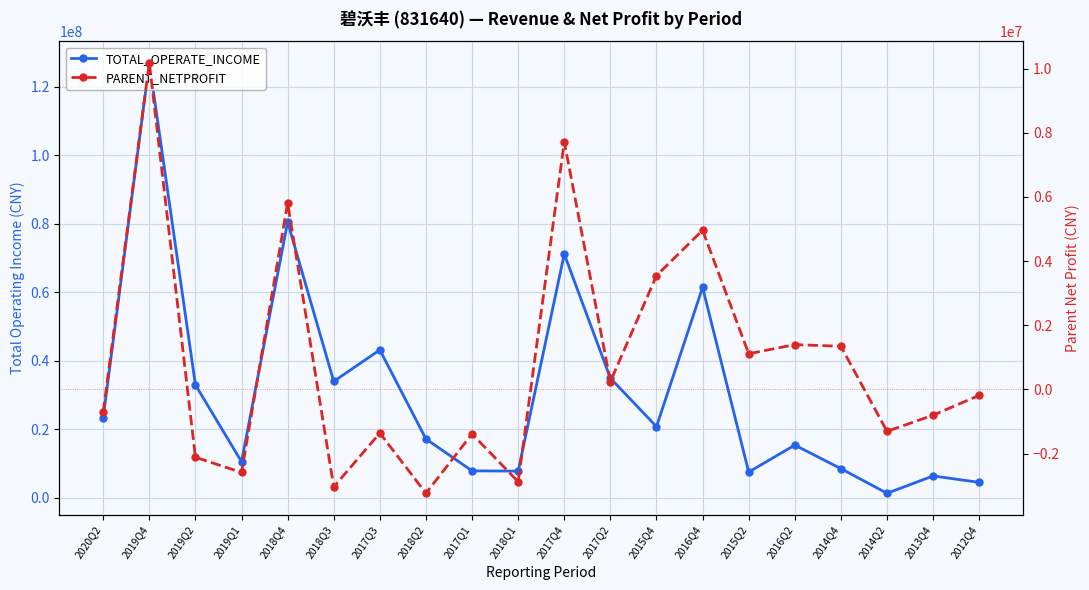

What is the sum of all TOTAL_OPERATE_INCOME values?

615296221.9